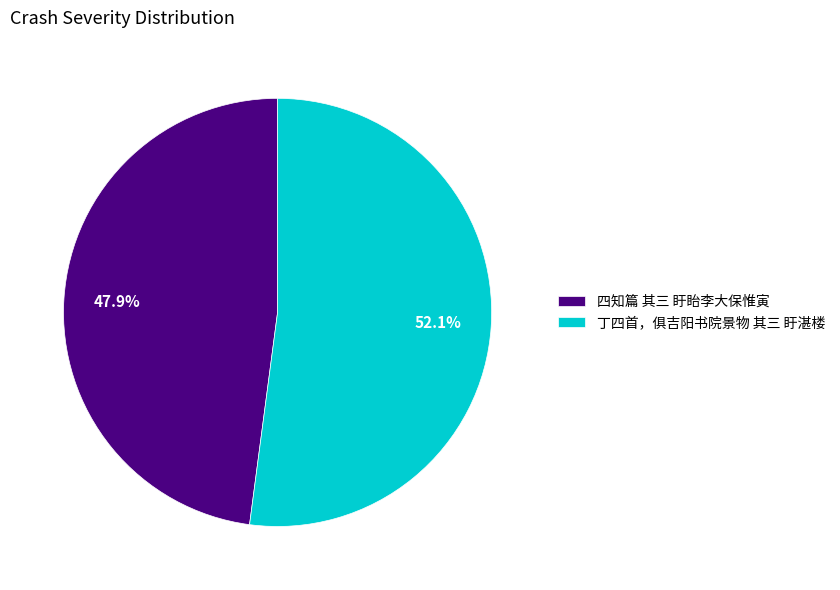

Does 丁四首，俱吉阳书院景物 其三 盱湛楼 account for over 50% of the chart?

Yes